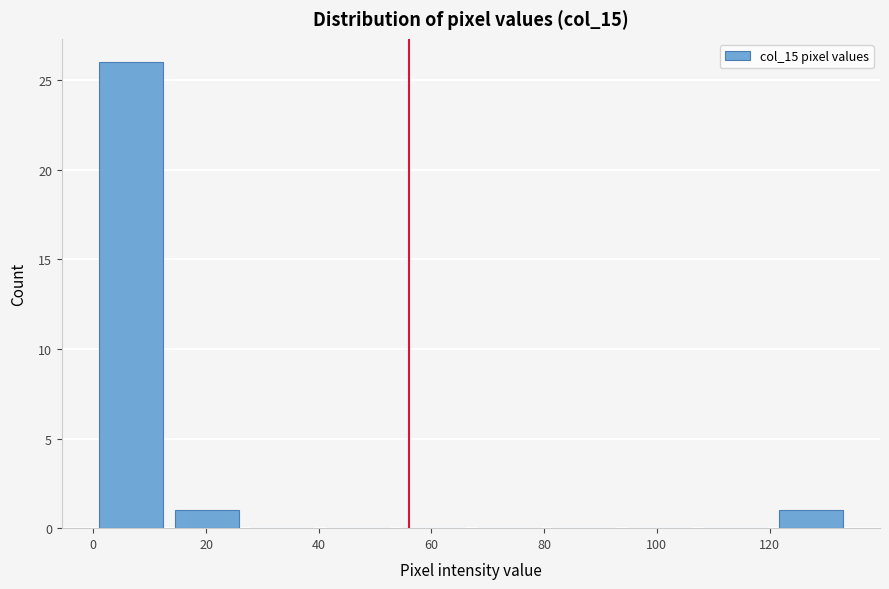

Which range on the x-axis has the tallest bar?

0.0 to 13.4